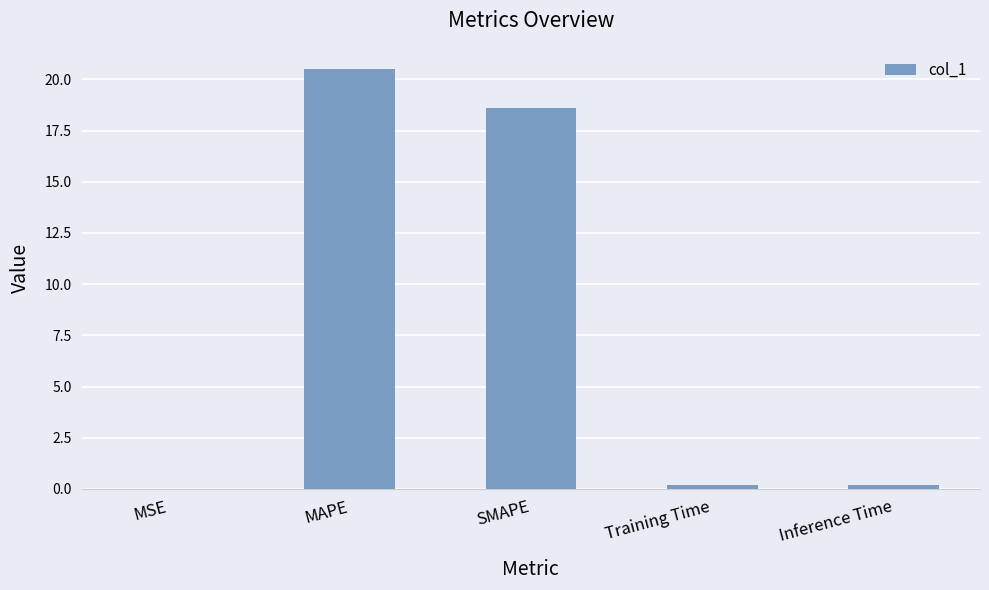

Is it true that the value at MAPE is 20.5?

True